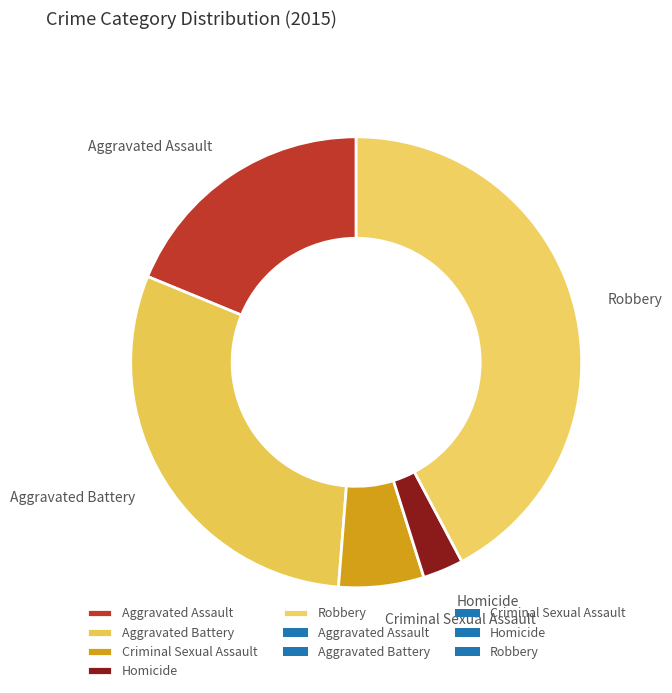

Between Homicide and Criminal Sexual Assault, which is larger?

Criminal Sexual Assault